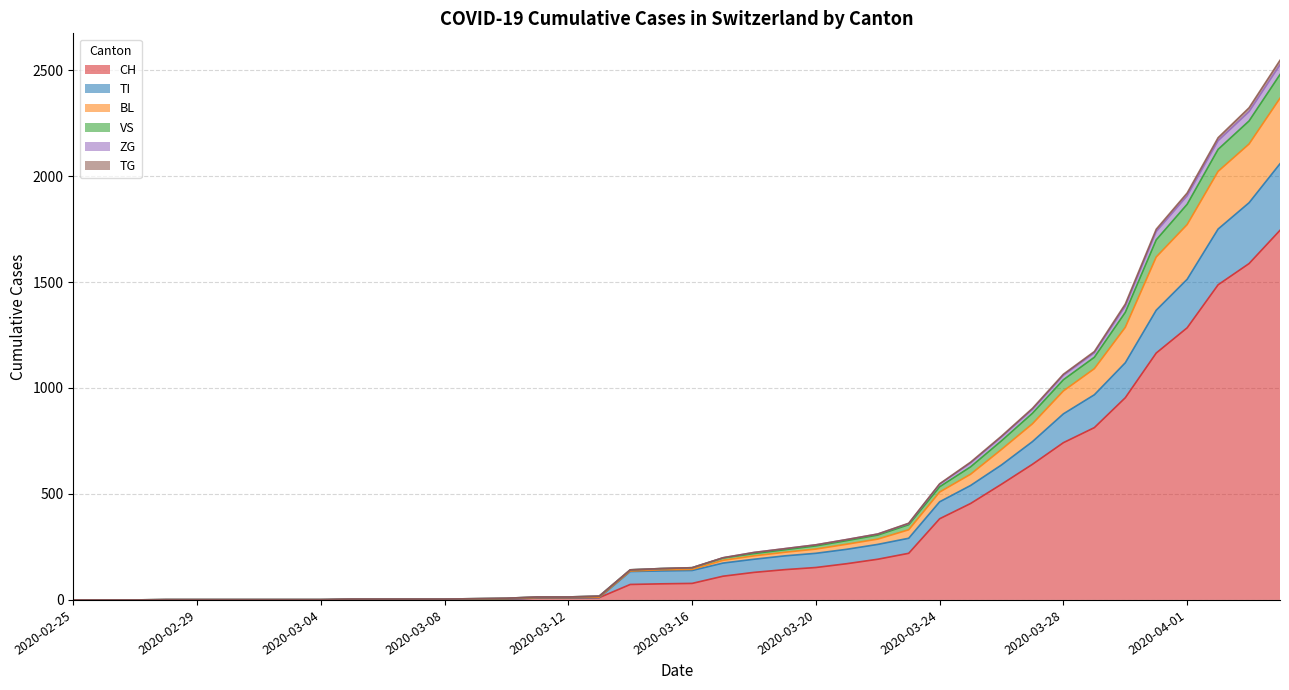

How many lines are shown in the chart?

6